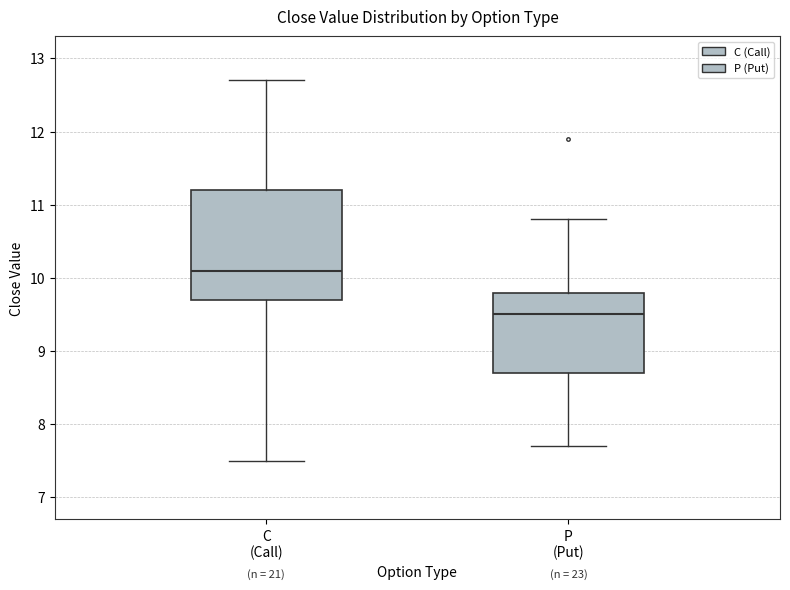

Comparing the boxes themselves (not the whiskers), which one is the tallest?

C (Call)